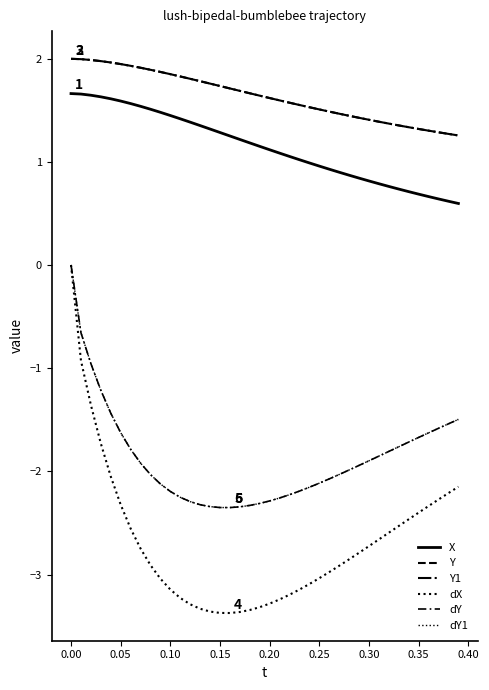

At how many categories does at least one series exceed -2?

40